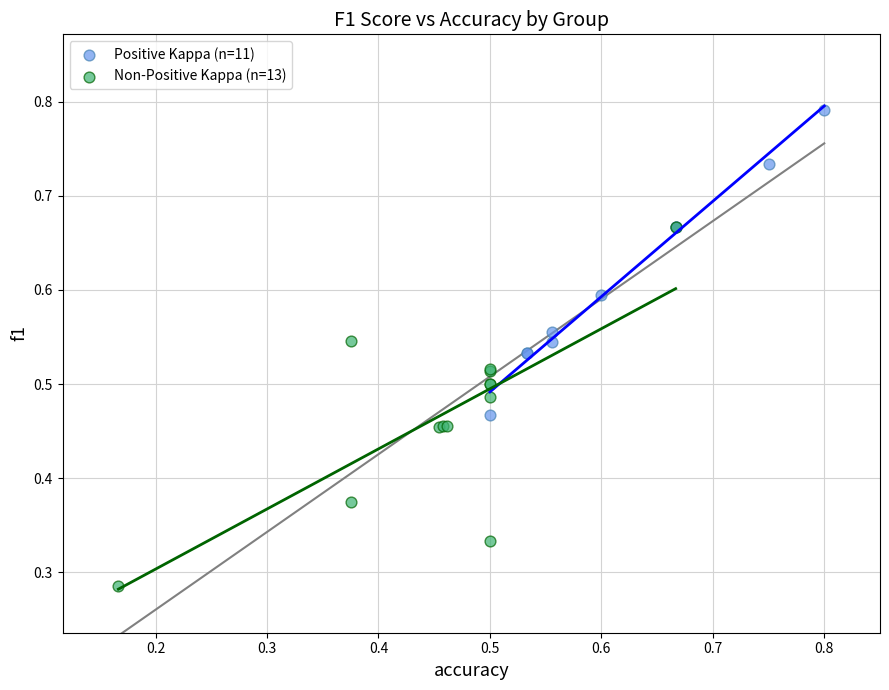

Which series has the largest Y range (max minus min)?

Non-Positive Kappa (n=13)